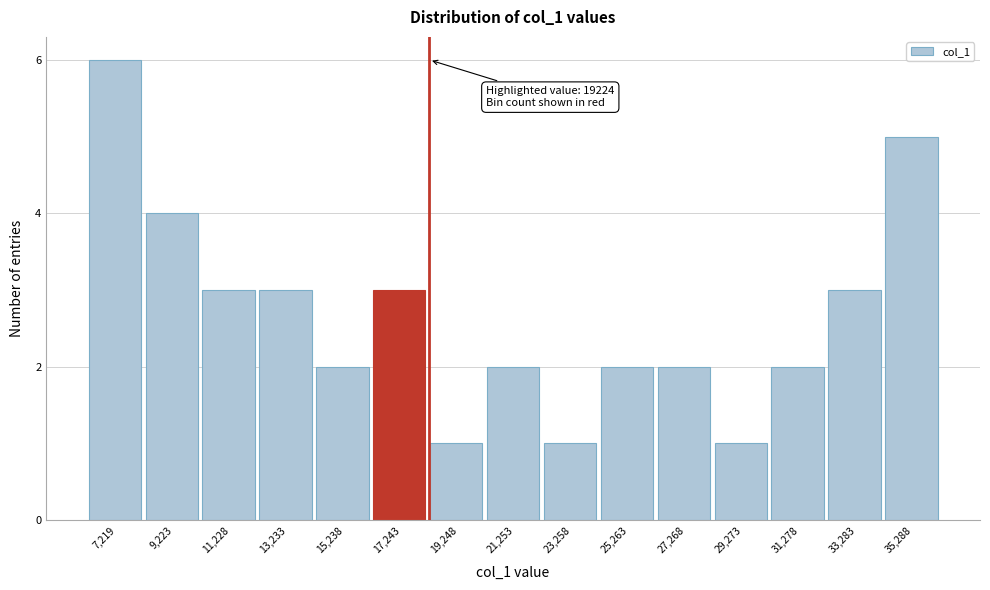

Reading left to right, extract all data points from this chart.

7,219=6	9,223=4	11,228=3	13,233=3	15,238=2	17,243=3	19,248=1	21,253=2	23,258=1	25,263=2	27,268=2	29,273=1	31,278=2	33,283=3	35,288=5